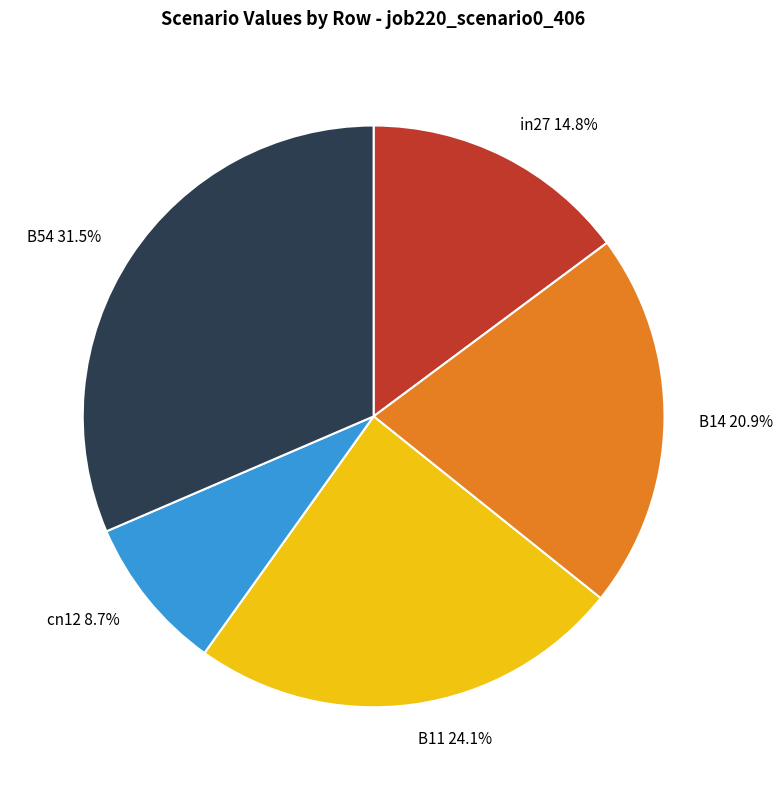

Rank the categories by value from lowest to highest.

cn12, in27, B14, B11, B54